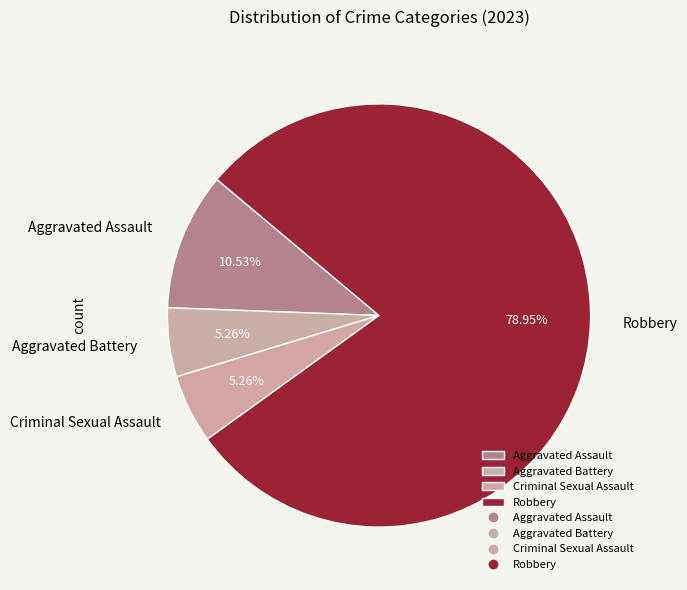

How many segments does this pie chart have?

4